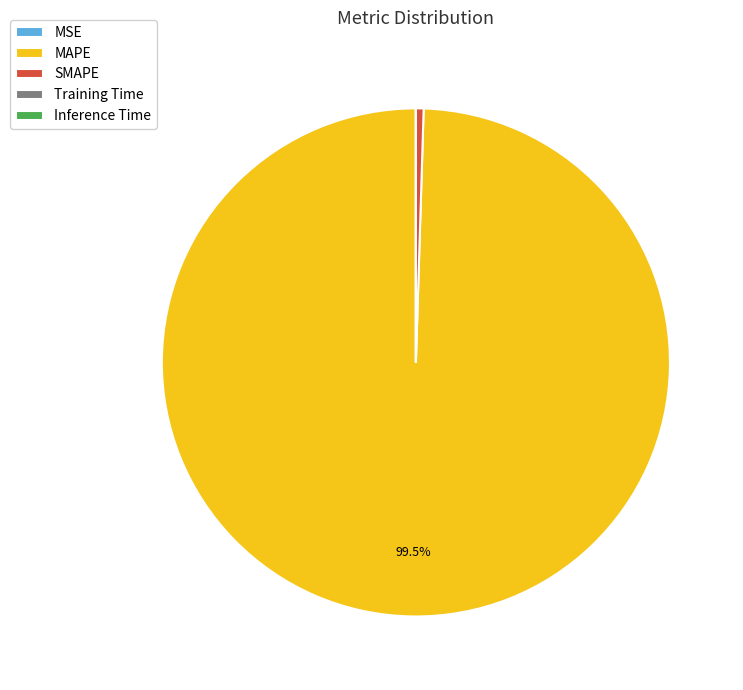

Which slice is the largest?

MAPE